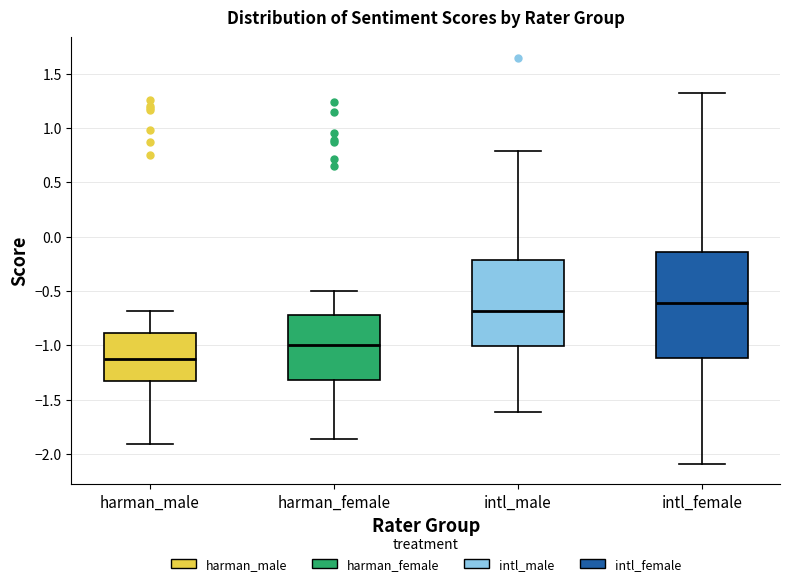

Which box is the tallest, from its lower edge to its upper edge?

intl_female